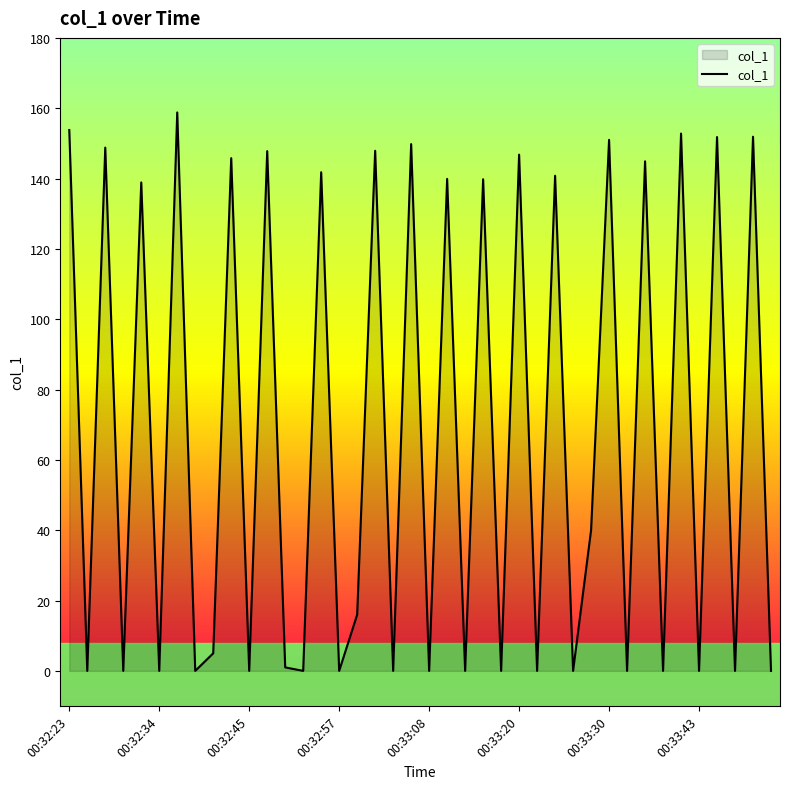

Does the chart display data point markers on the line(s)?

No